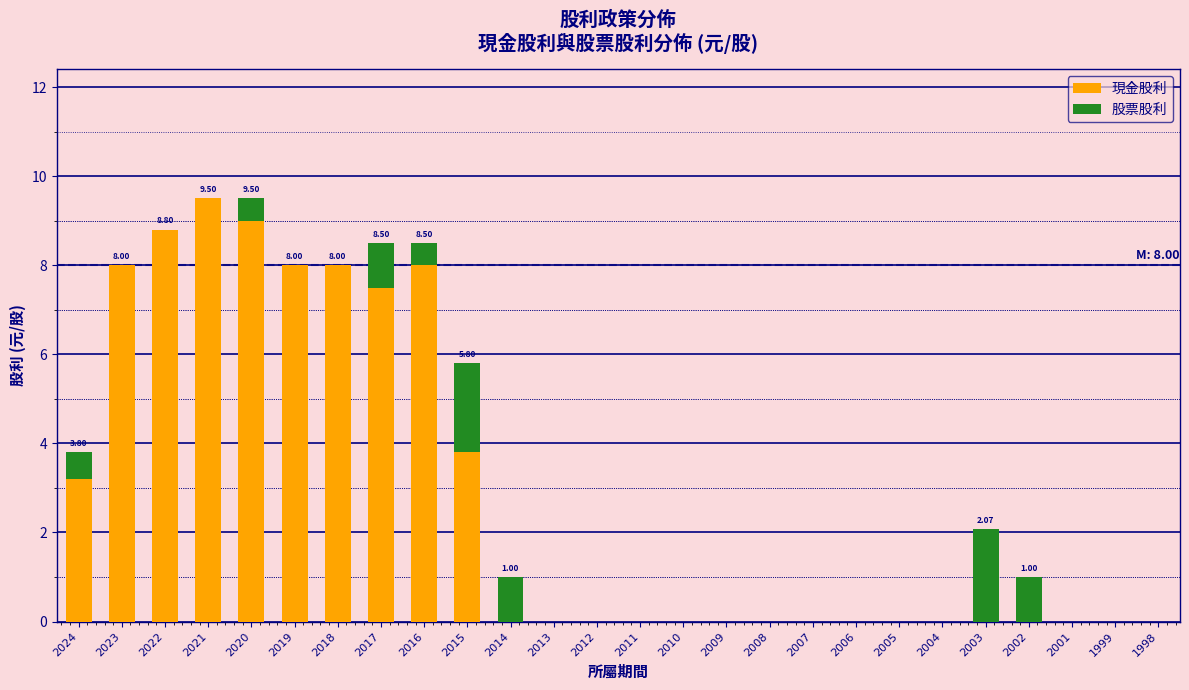

What is the total value across all series at 2014?

1.0